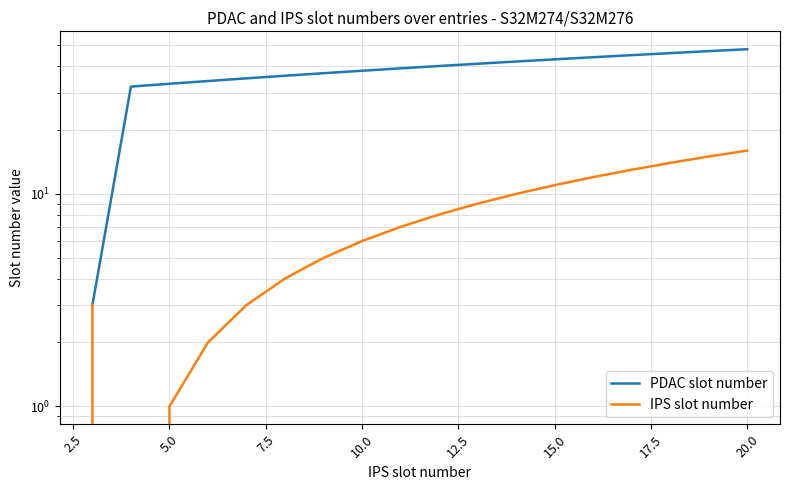

What is the label of the 16th point from the right?

5.0